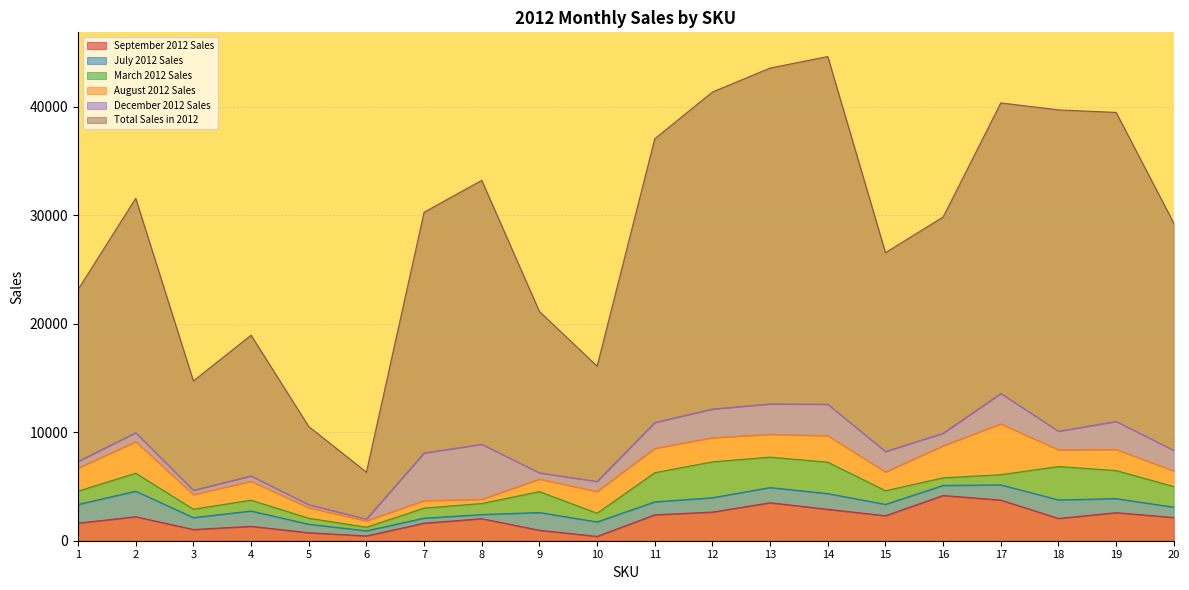

Which has a higher value, 1 or 6?

1